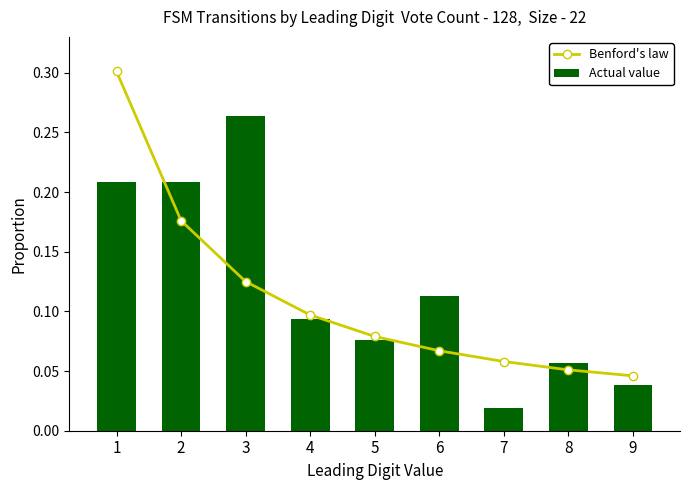

At which label is Actual value closest to 0?

7